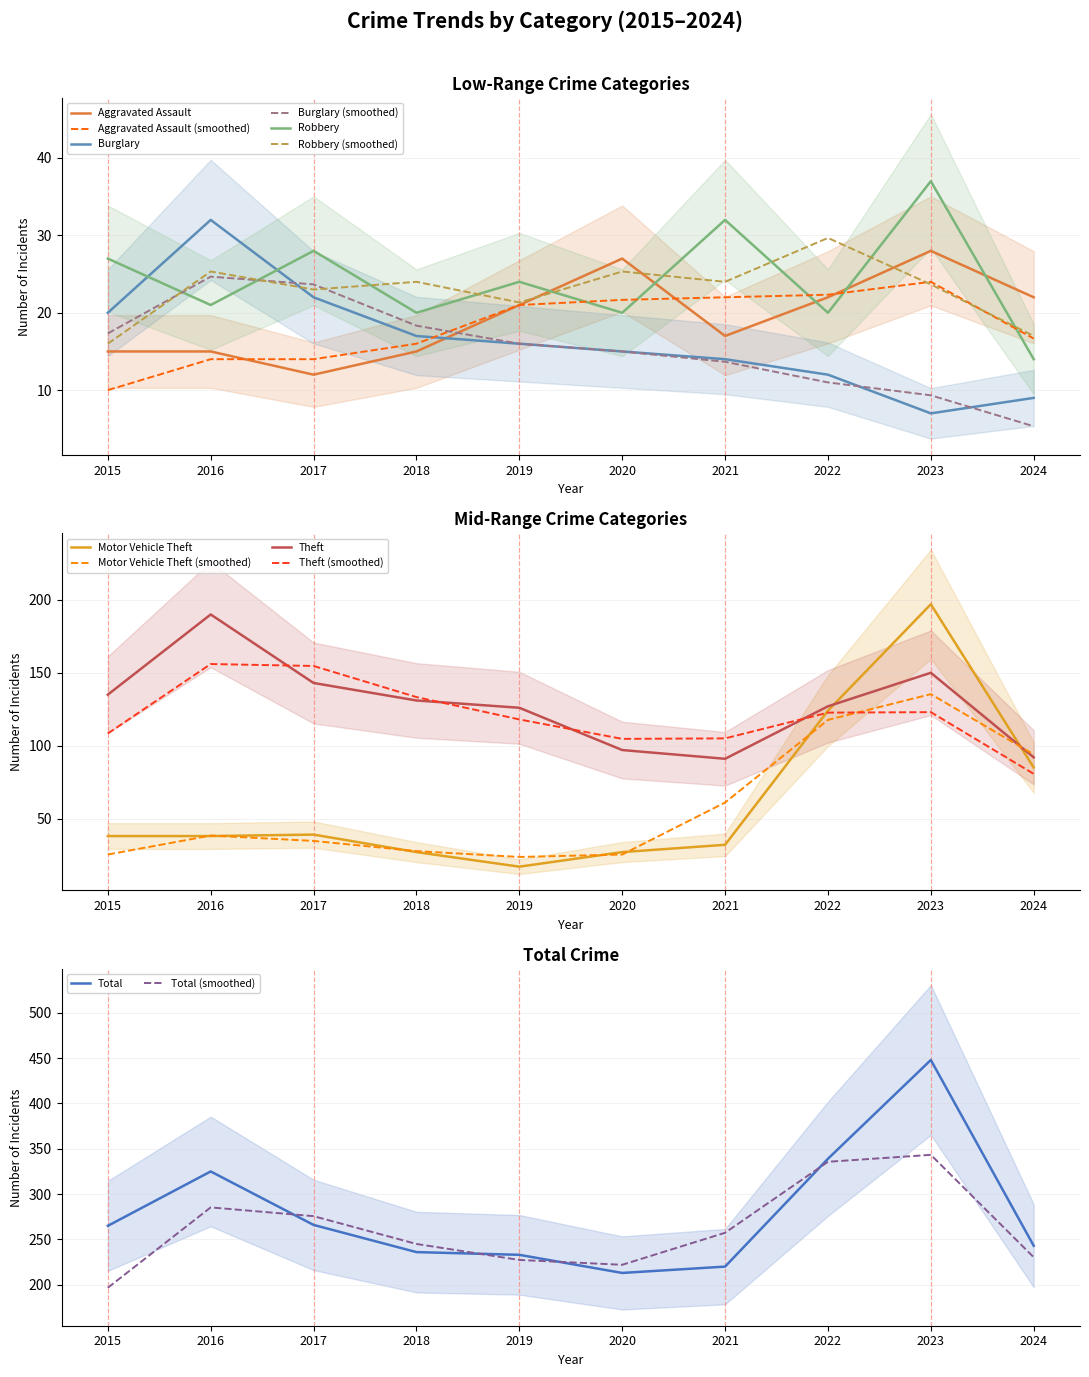

True or false: Aggravated Assault and Theft intersect in this chart.

False